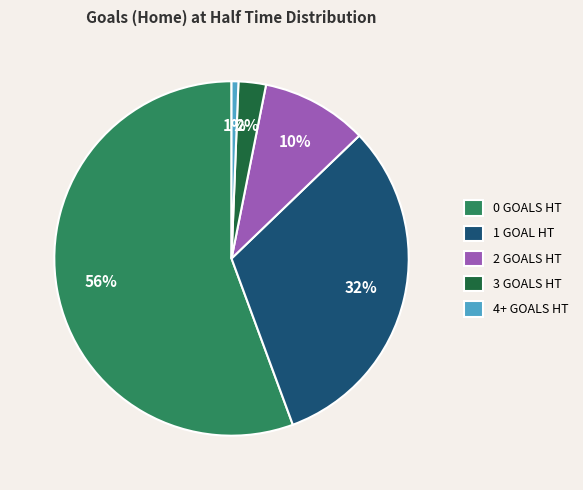

What is the smallest slice in the pie chart?

4+ GOALS HT